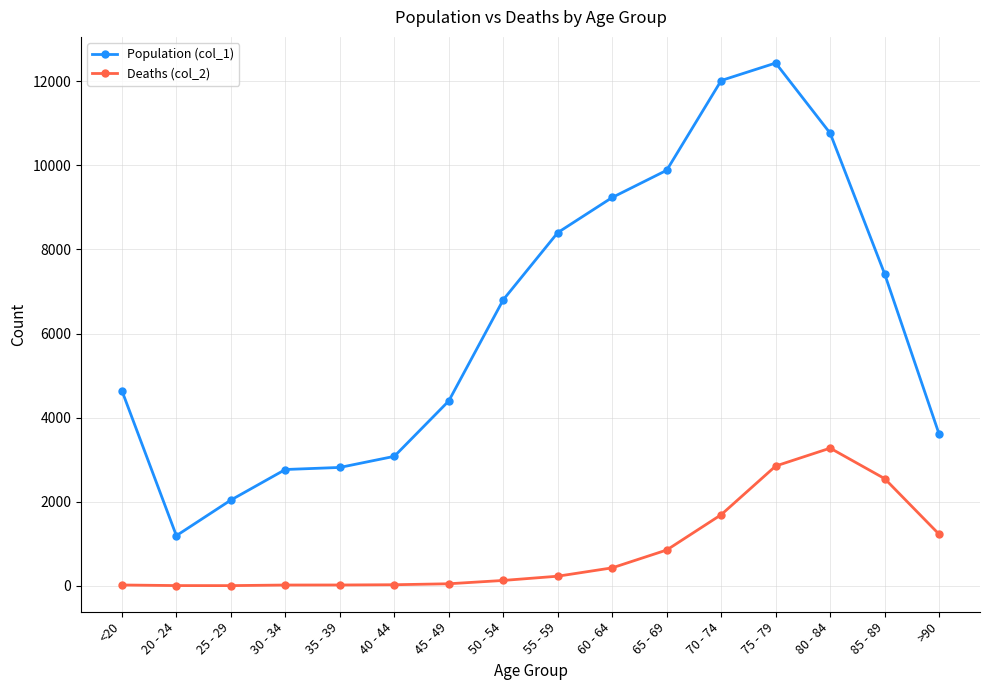

Which series has the widest spread of values?

Population (col_1)